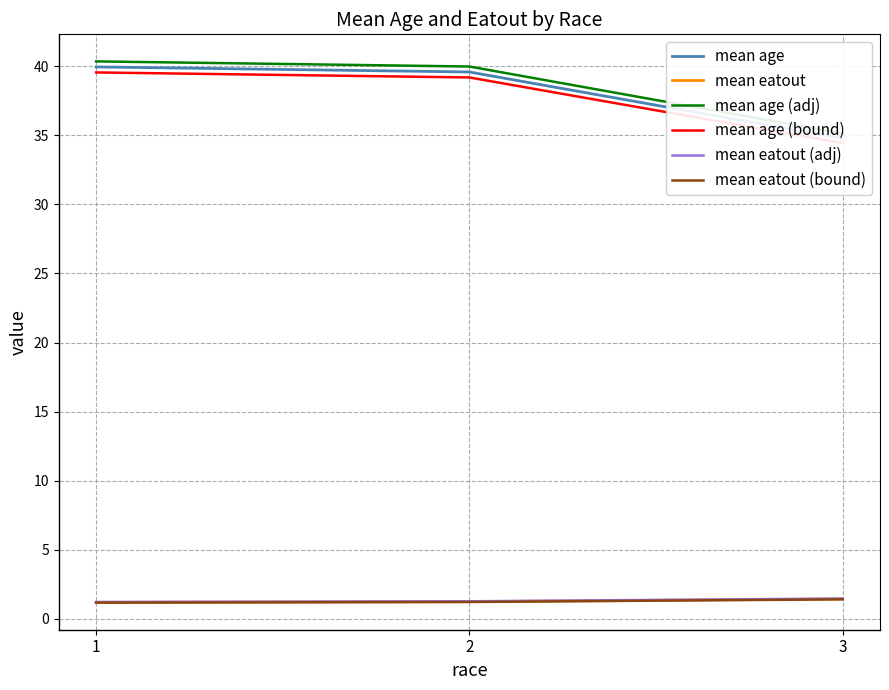

How many lines are shown in the chart?

6